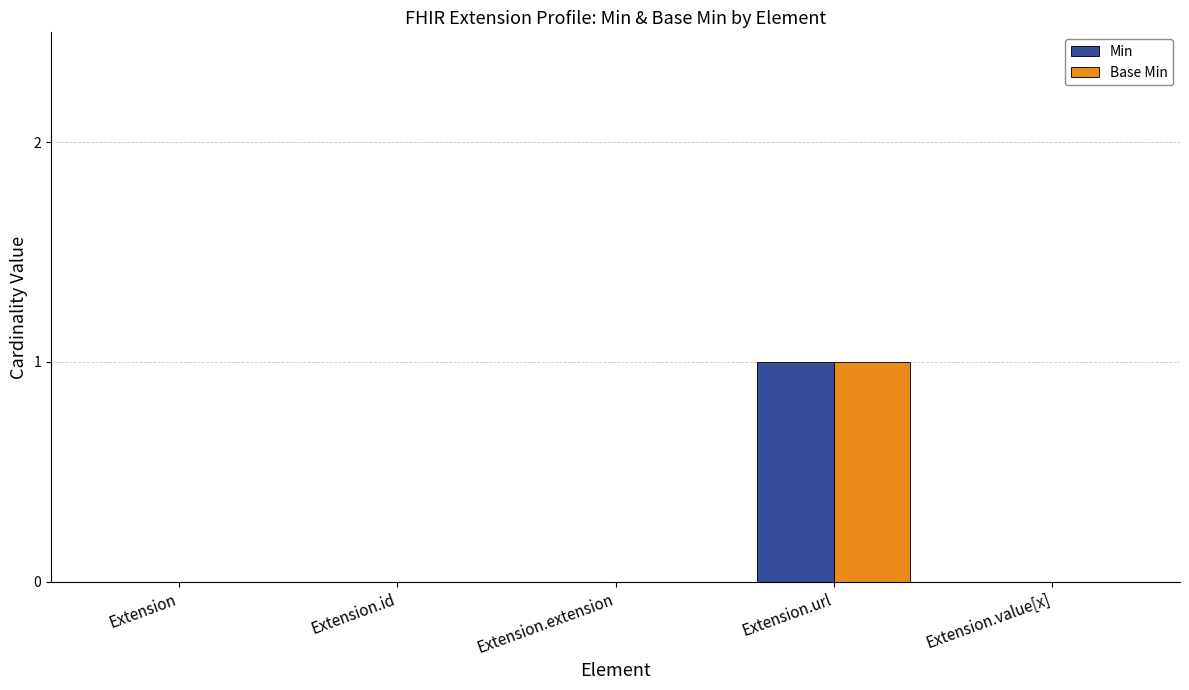

At which category is the sum across all series the highest?

Extension.url